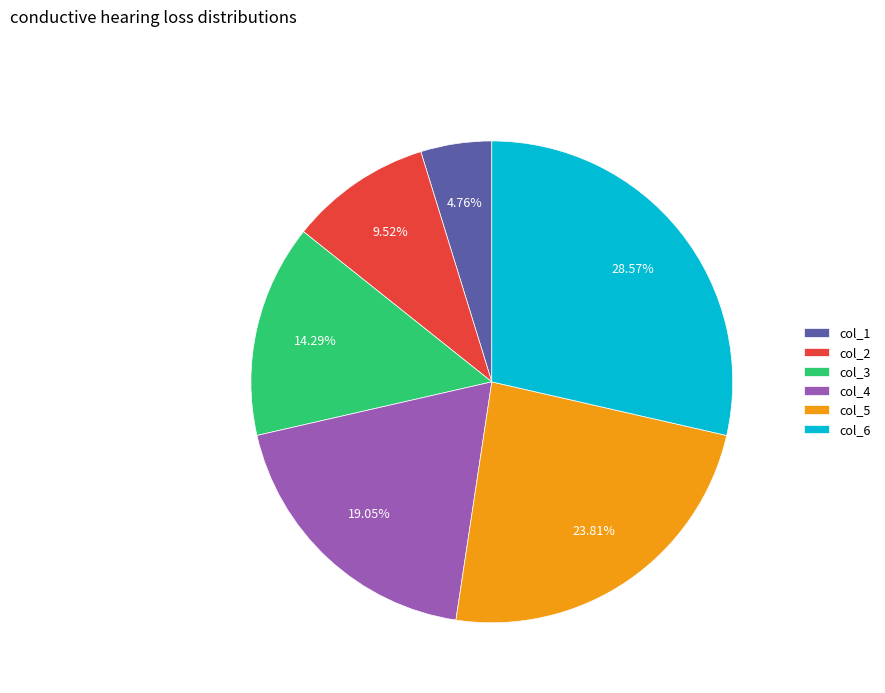

What is the largest slice in the pie chart?

col_6